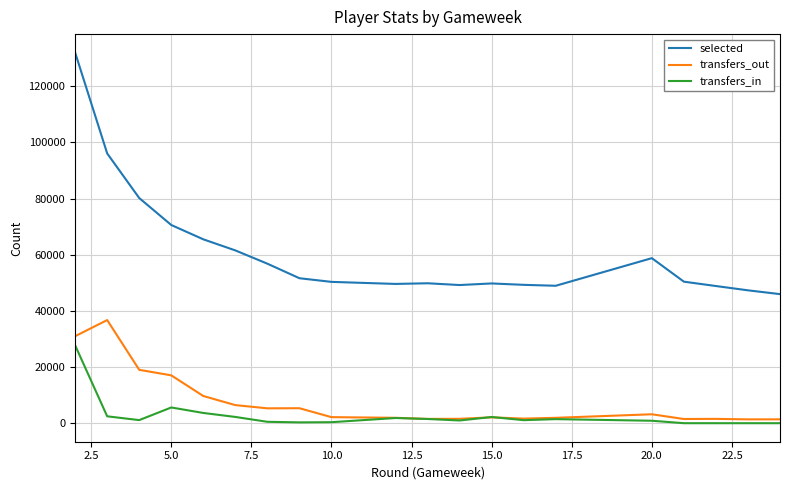

True or false: transfers_in and selected intersect in this chart.

False